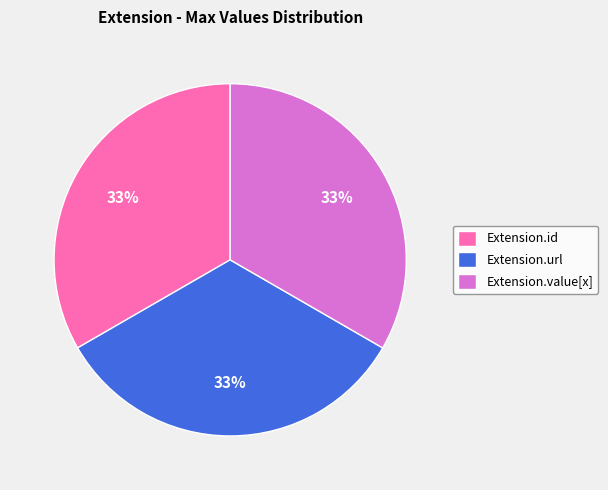

Is Extension.id the majority of the pie?

No